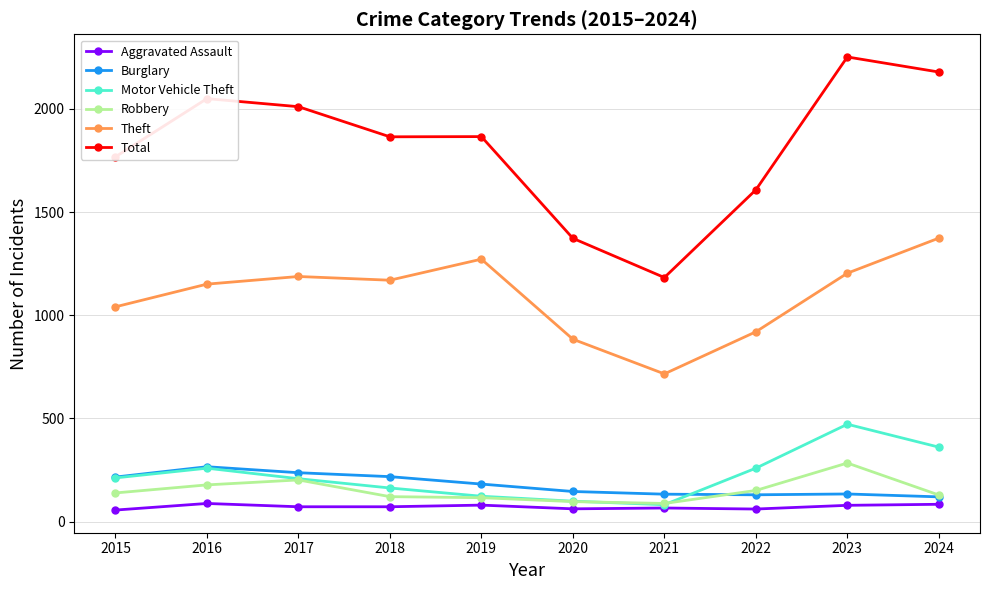

At which category does Total reach its first local peak?

2016